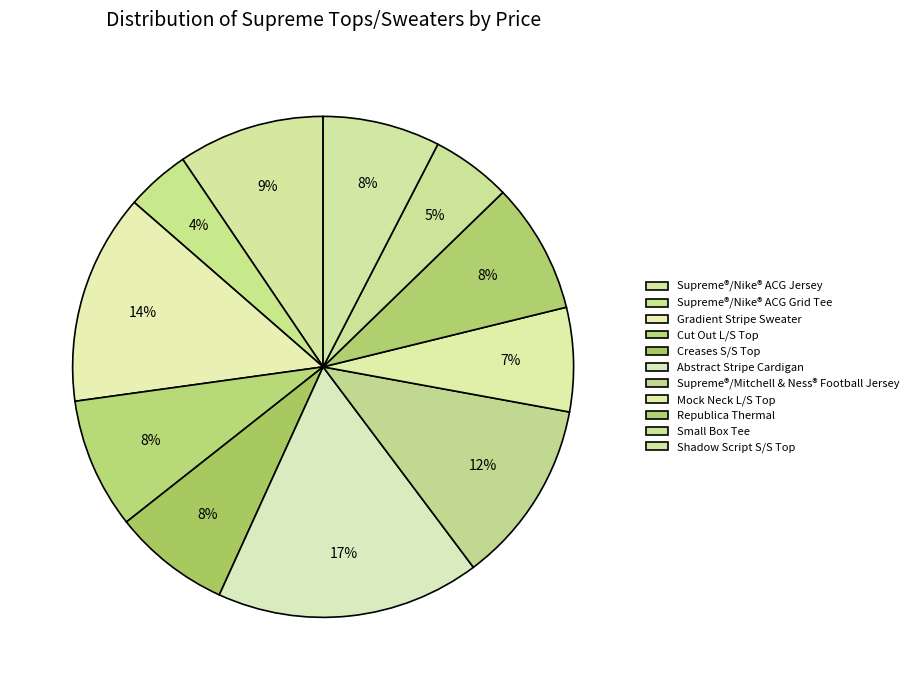

Is it true that Supreme®/Nike® ACG Grid Tee is 17% of the pie?

False